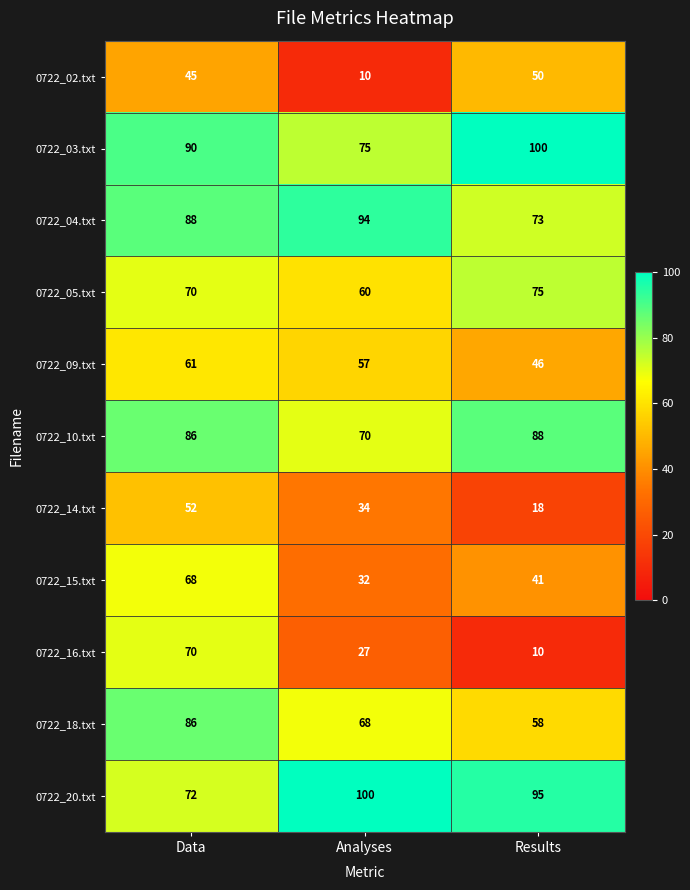

Rank the series at Analyses from highest to lowest value.

0722_20.txt, 0722_04.txt, 0722_03.txt, 0722_10.txt, 0722_18.txt, 0722_05.txt, 0722_09.txt, 0722_14.txt, 0722_15.txt, 0722_16.txt, 0722_02.txt